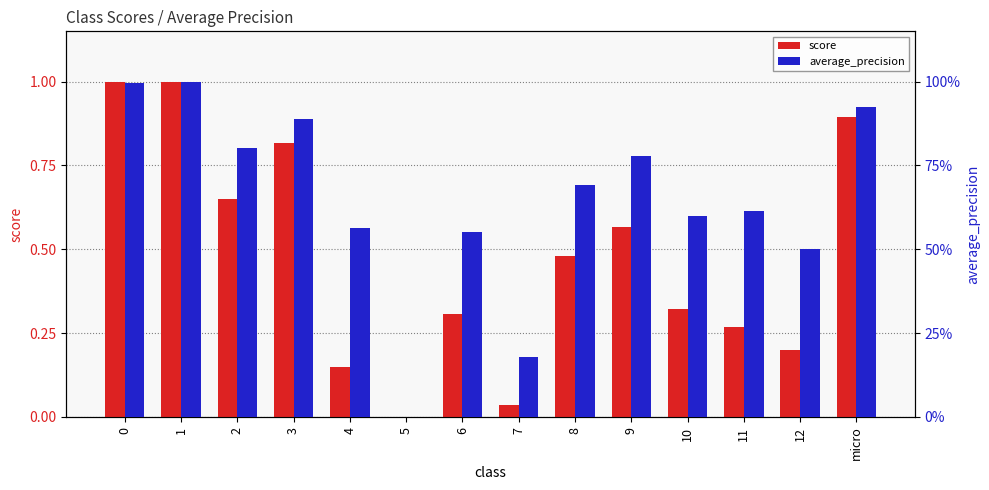

Which series has the widest spread of values?

score